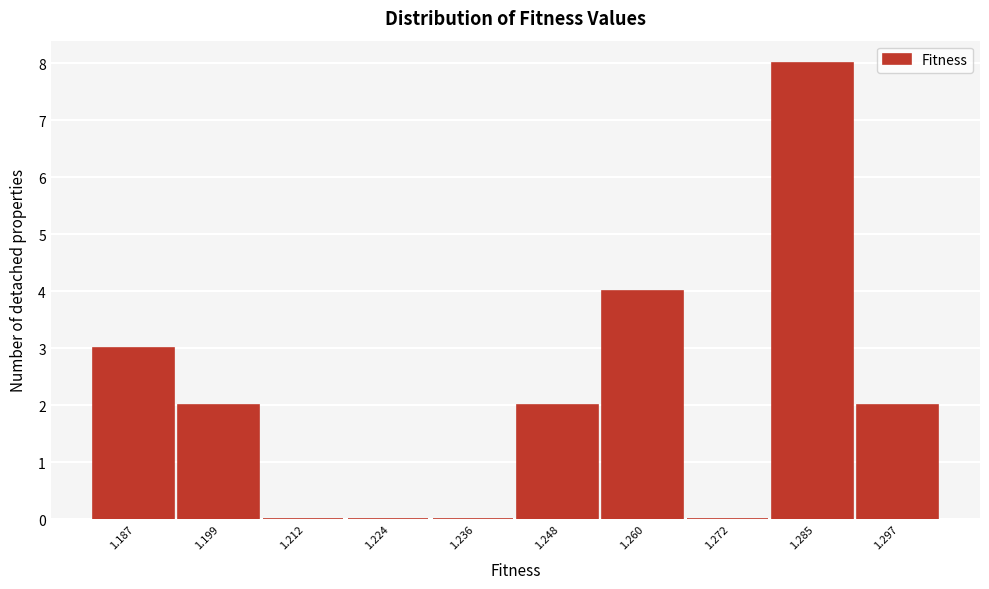

Reading right to left, extract all data points from this chart.

1.297=2	1.285=8	1.272=0	1.260=4	1.248=2	1.236=0	1.224=0	1.212=0	1.199=2	1.187=3